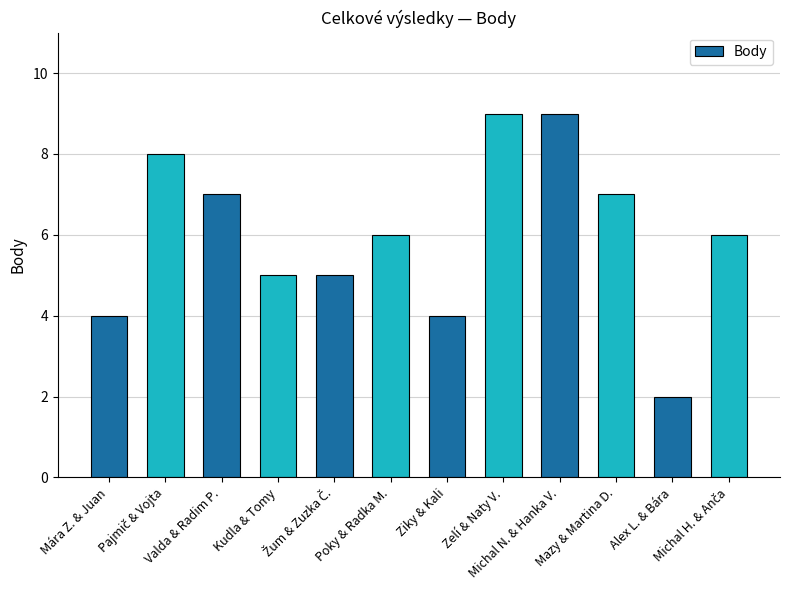

What is the greatest value displayed?

9